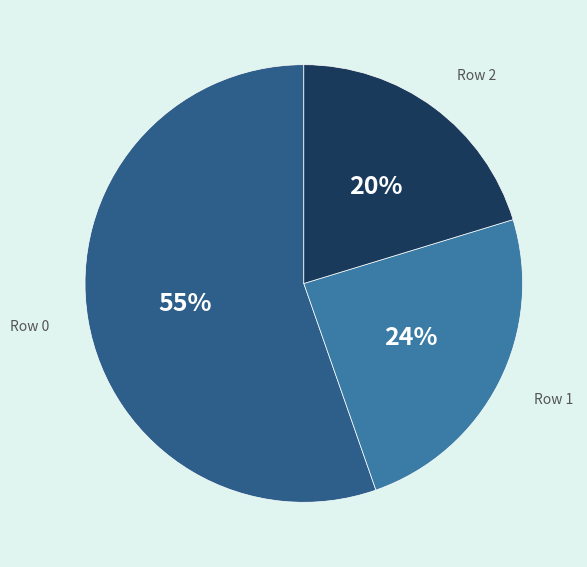

To the nearest percent, what is the average slice percentage?

33%